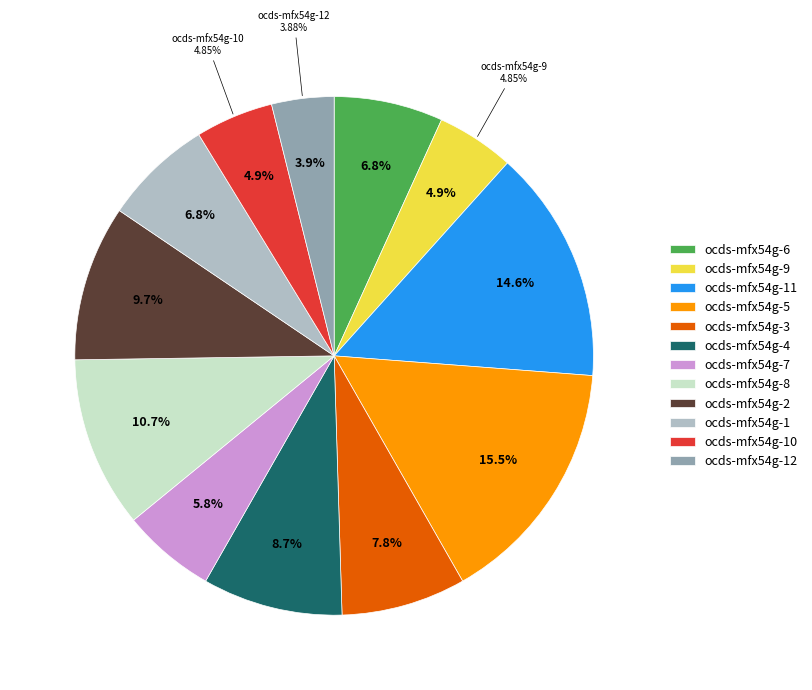

To the nearest percent, what is the difference between the largest and smallest slice percentages?

12%